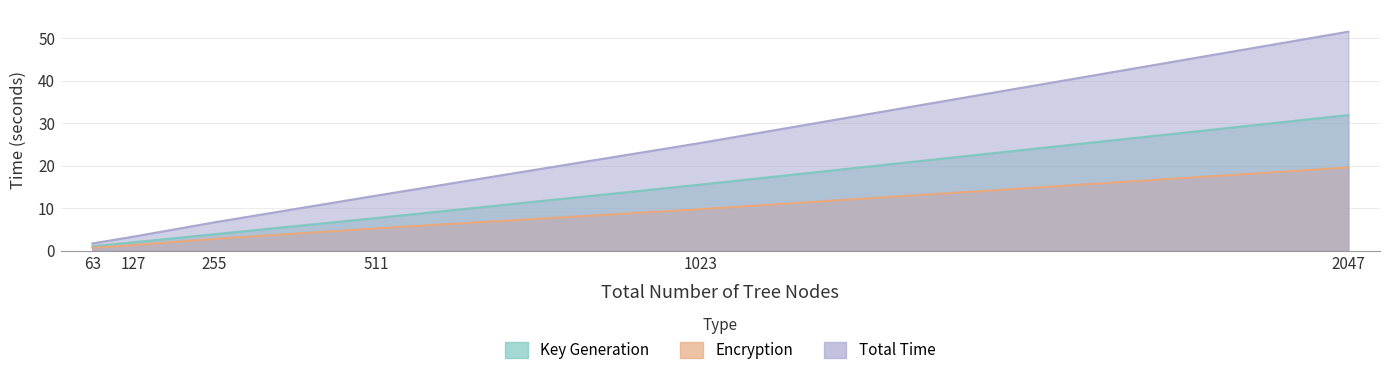

What is the average value of the Total Time series?

16.9